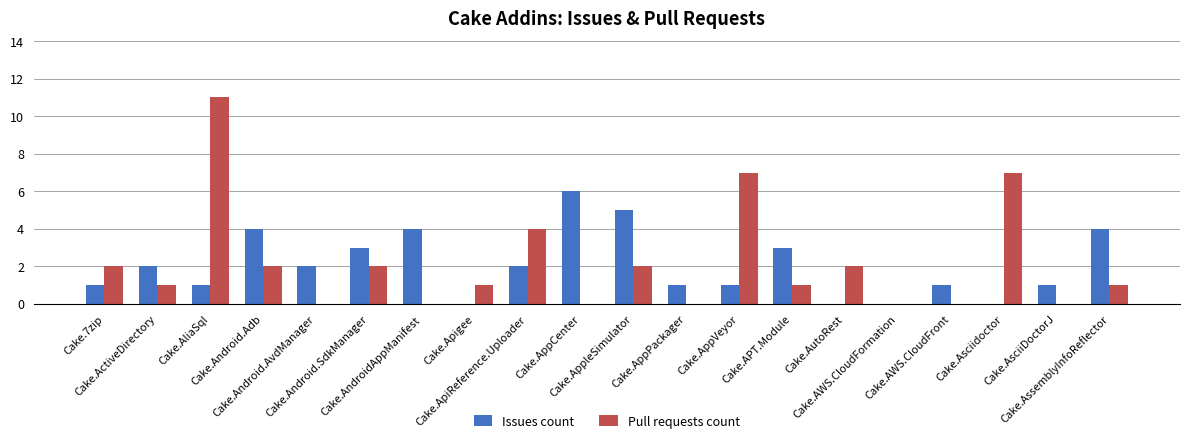

What is the sum of all Issues count values?

41